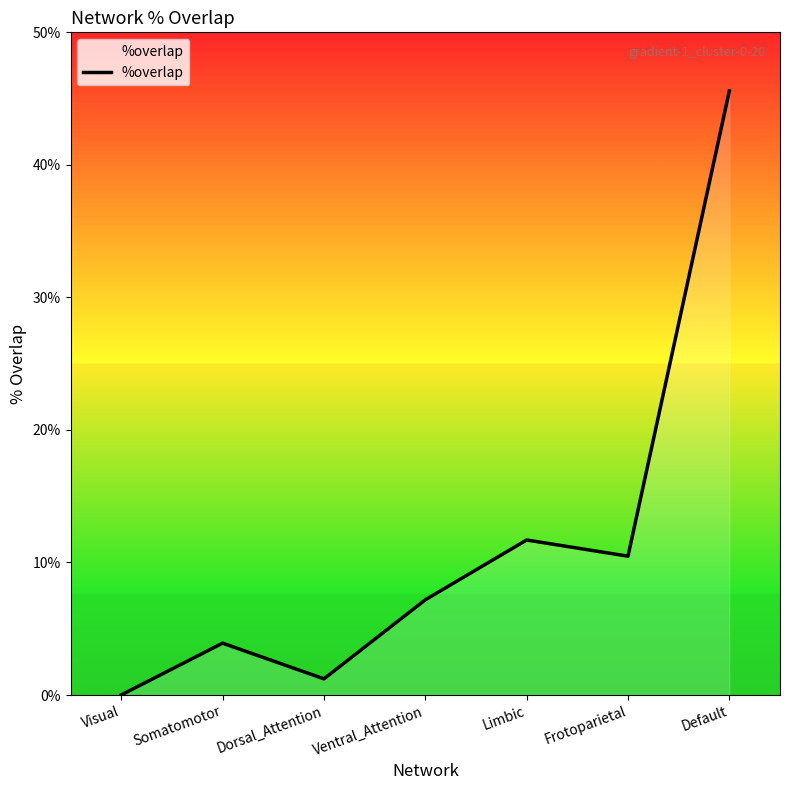

Rank the categories by value from highest to lowest.

Default, Limbic, Frotoparietal, Ventral_Attention, Somatomotor, Dorsal_Attention, Visual